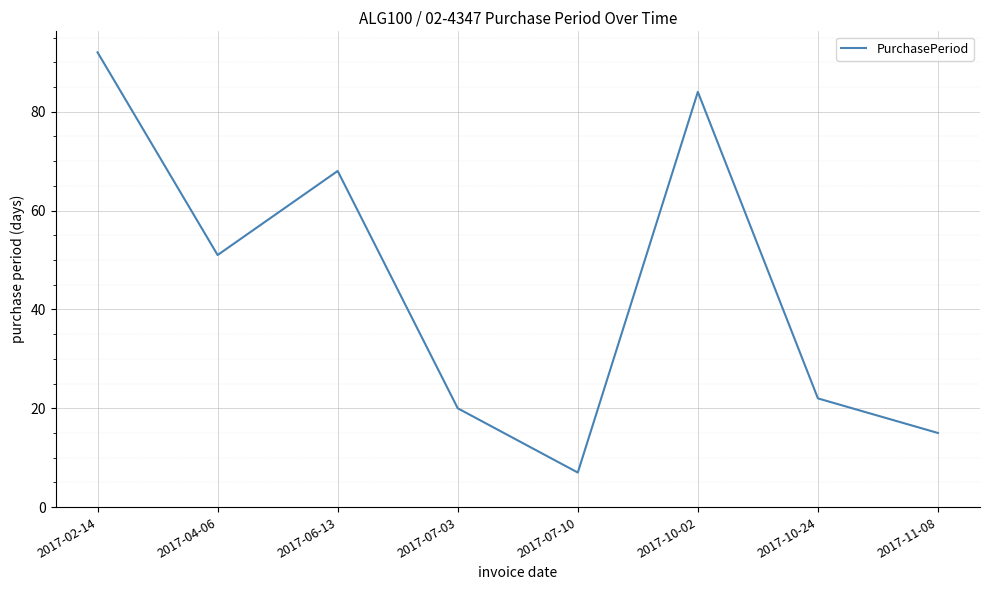

Between 2017-02-14 and 2017-04-06, which is larger?

2017-02-14